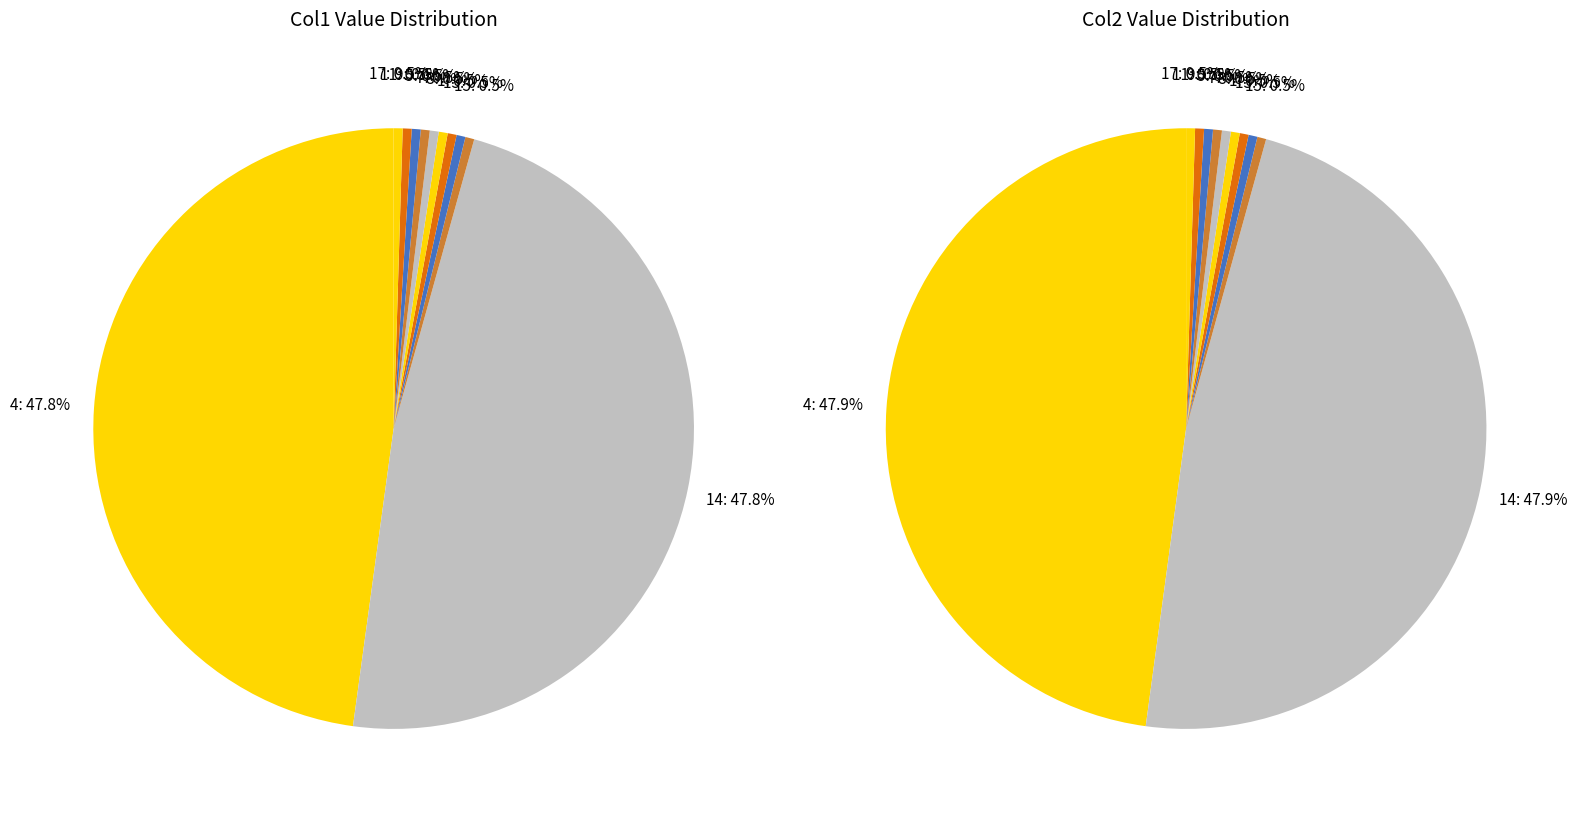

Combined, do 17 and 8 account for over 50%?

No